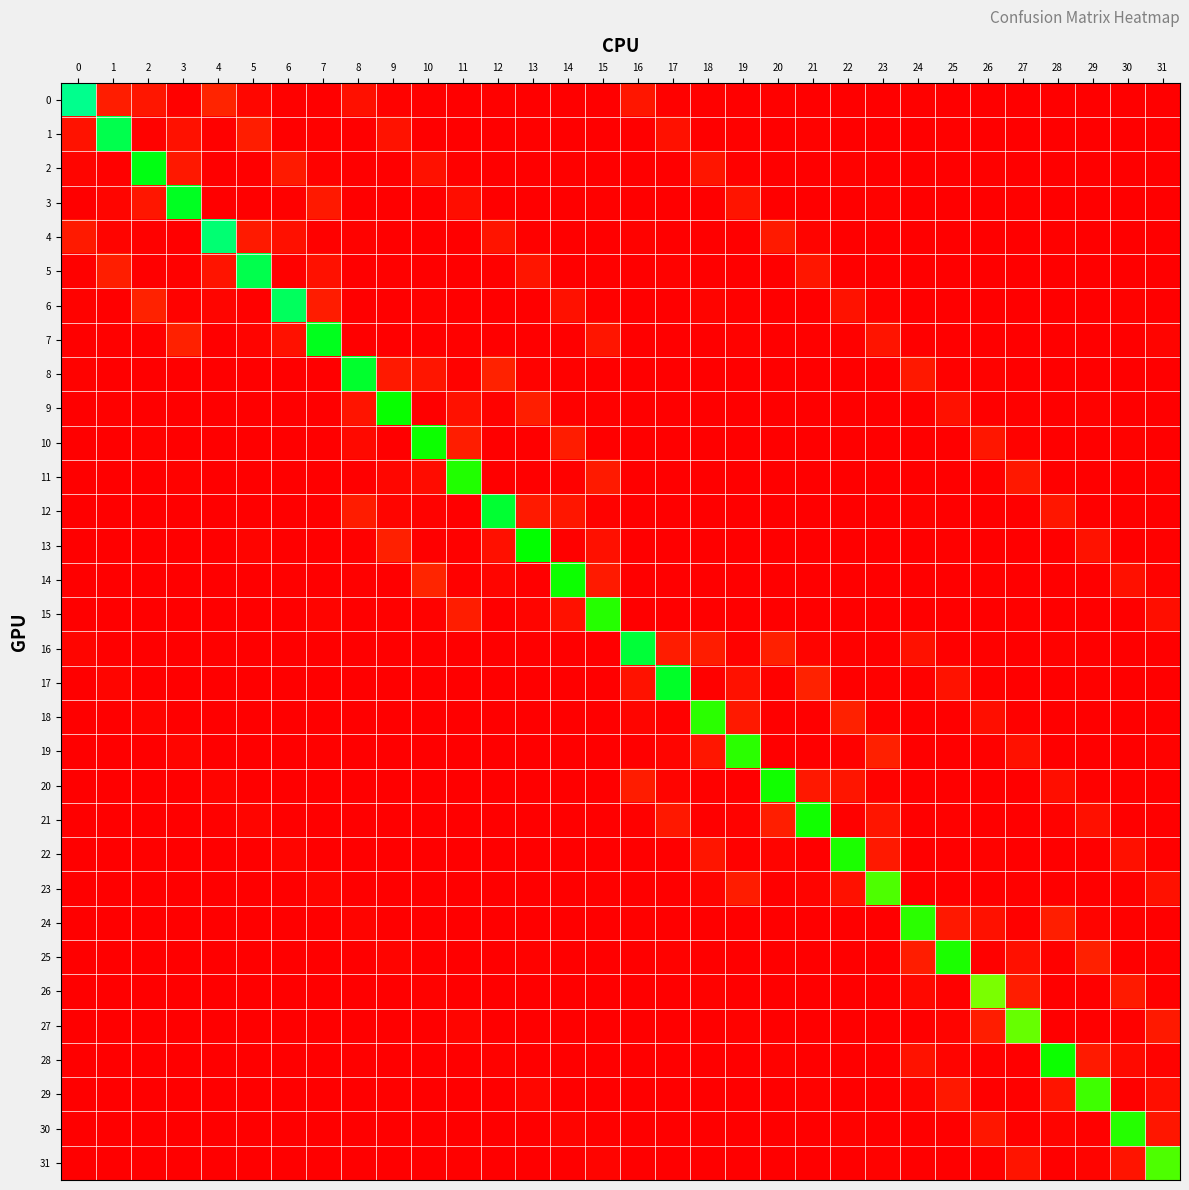

How many categories are shown in the chart?

32